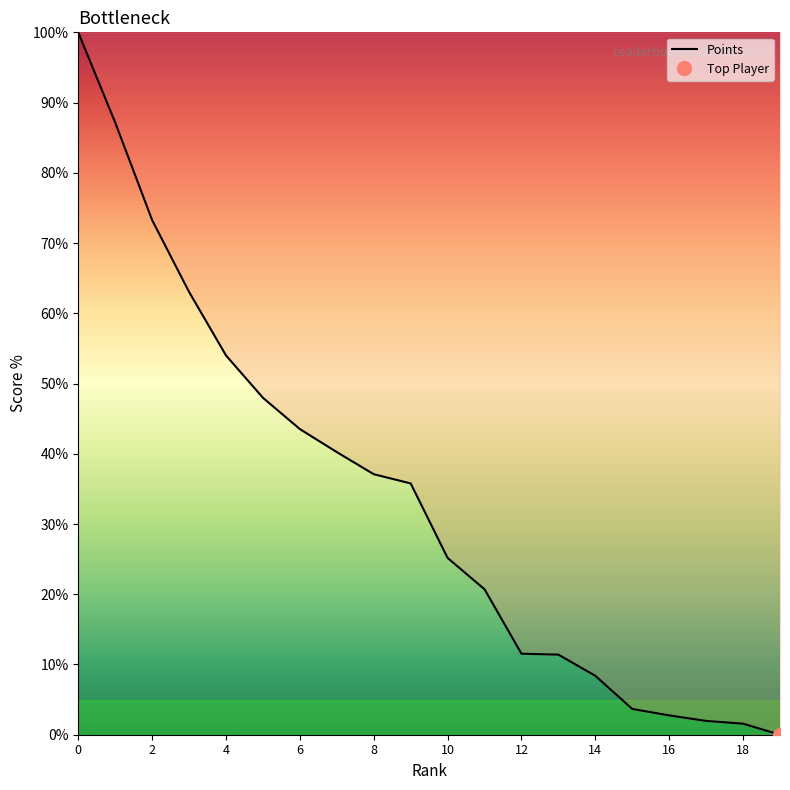

What is the highest value of the Points series?

100.0